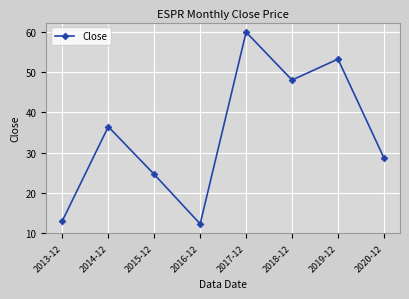

How many points are lower than both their immediate neighbors (excluding endpoints)?

2